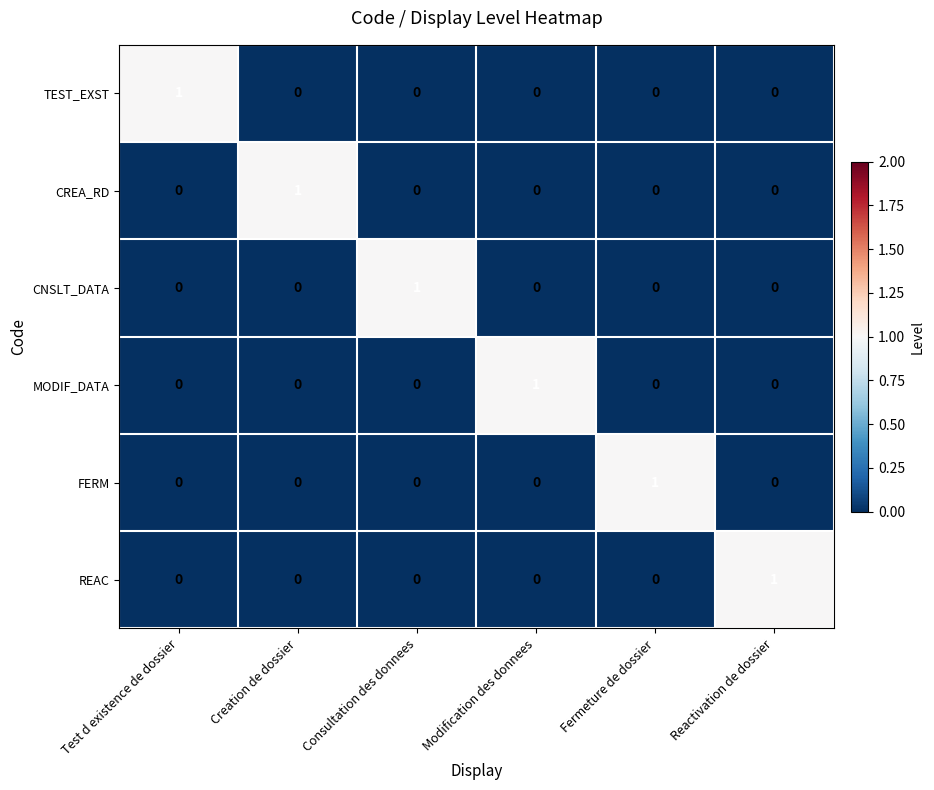

Which category has the highest value in the CREA_RD series?

Creation de dossier